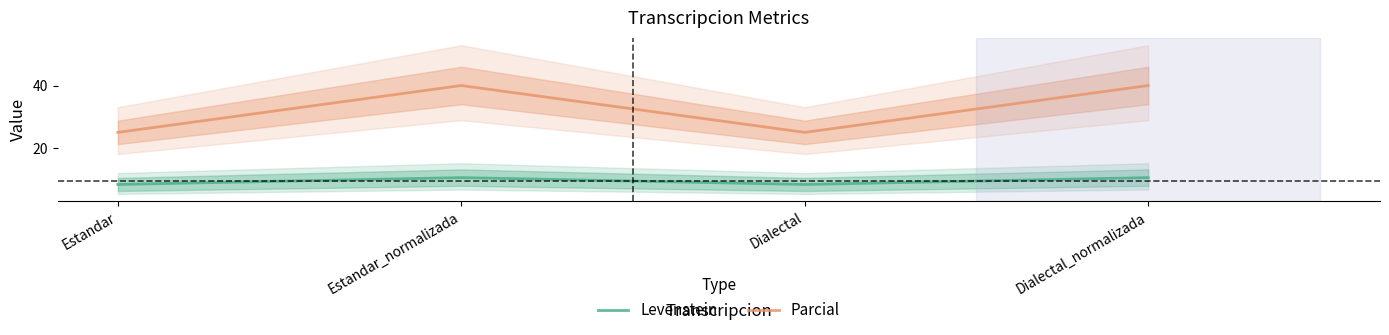

How many data points does each series have?

4